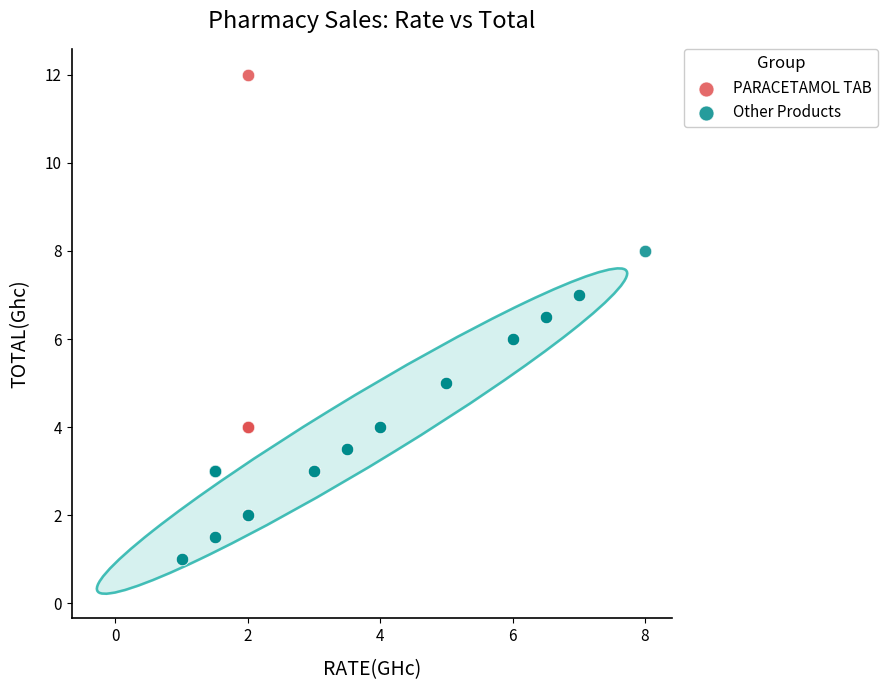

Which series contains the lowest Y value?

Other Products